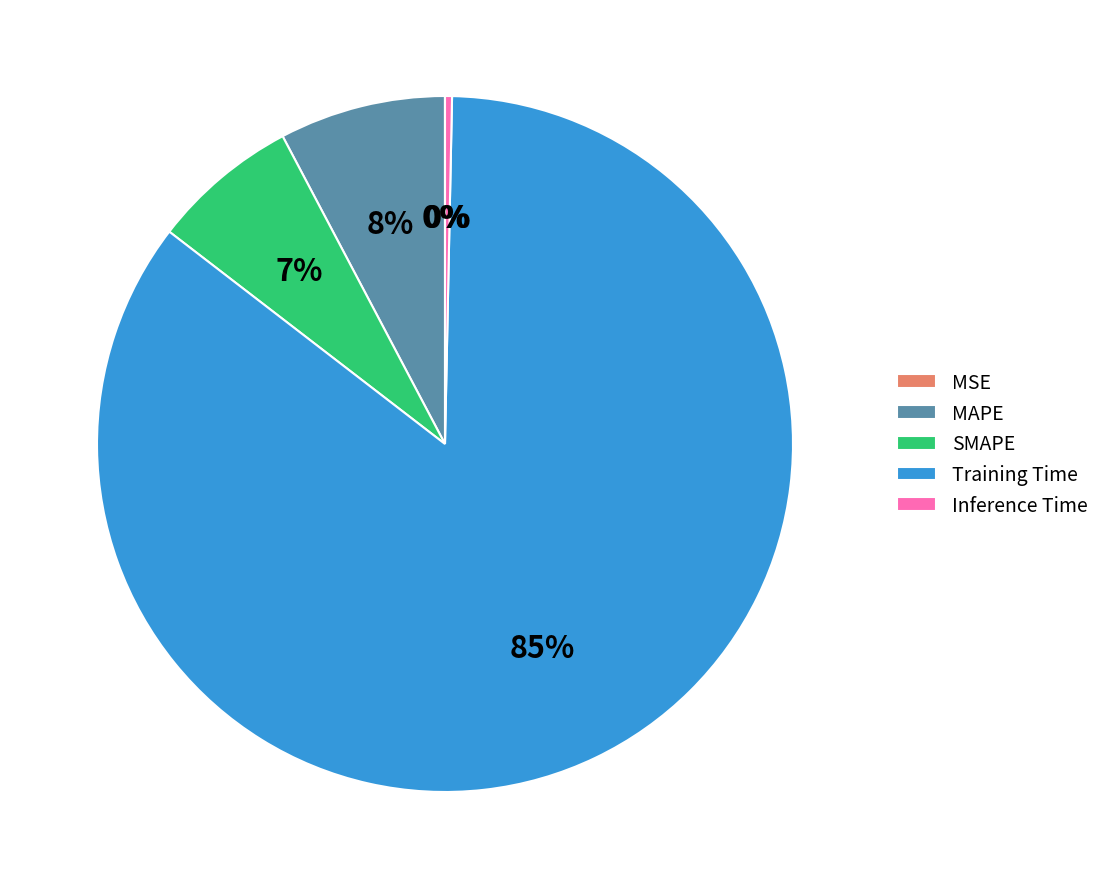

Combined, do Training Time and MAPE account for over 50%?

Yes